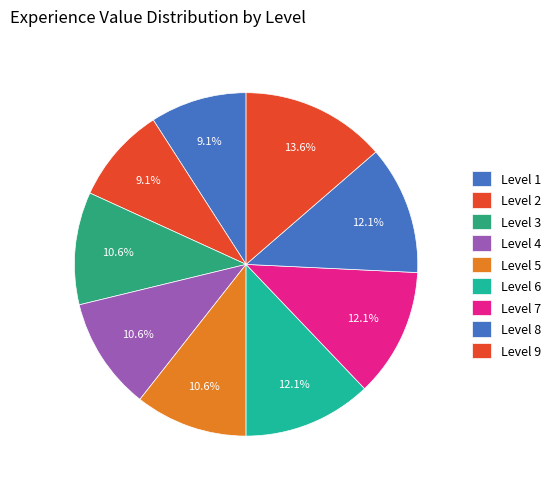

How many slices are in this pie chart?

9